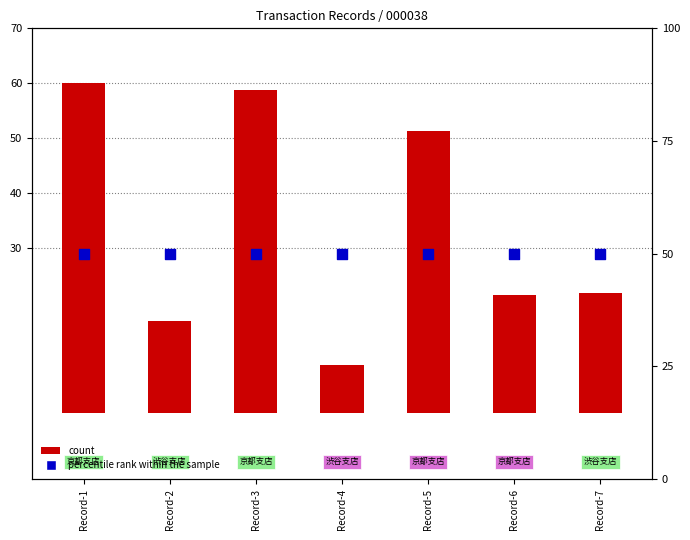

At which category is the sum across all series the highest?

Record-1